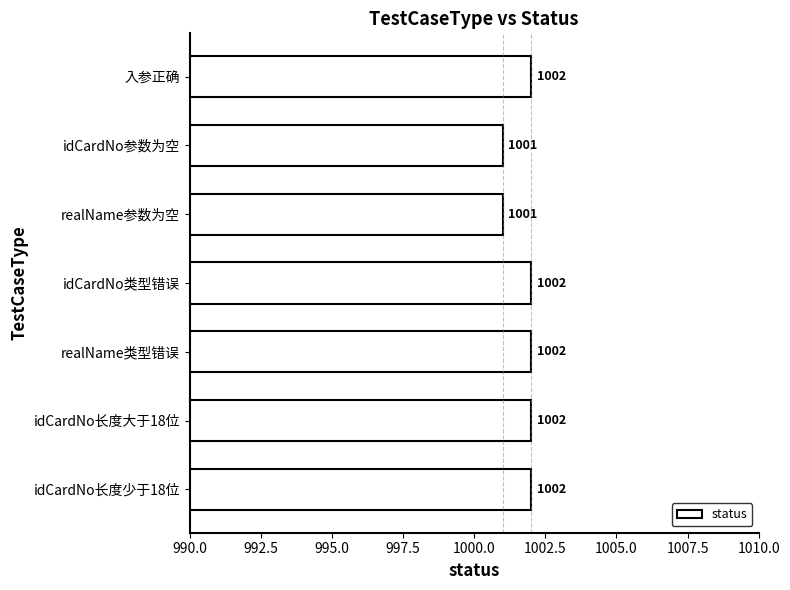

True or false: the data shows 1001 at idCardNo参数为空.

True